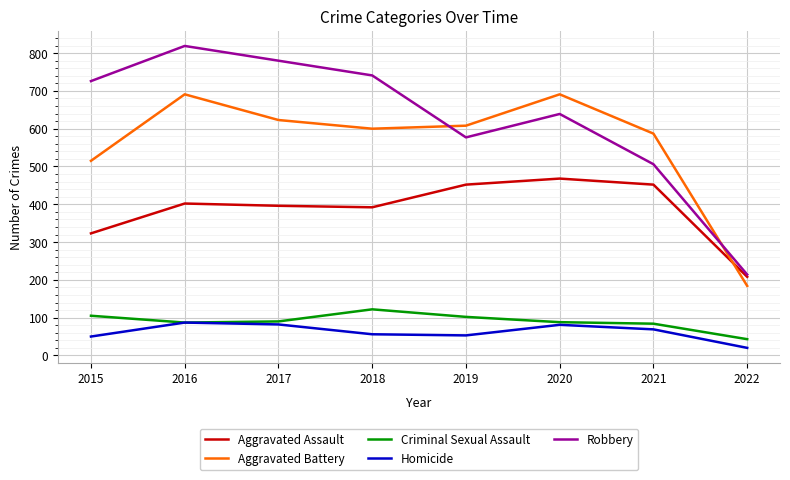

What is the sum of the Aggravated Battery values at 2017 and 2022?

807